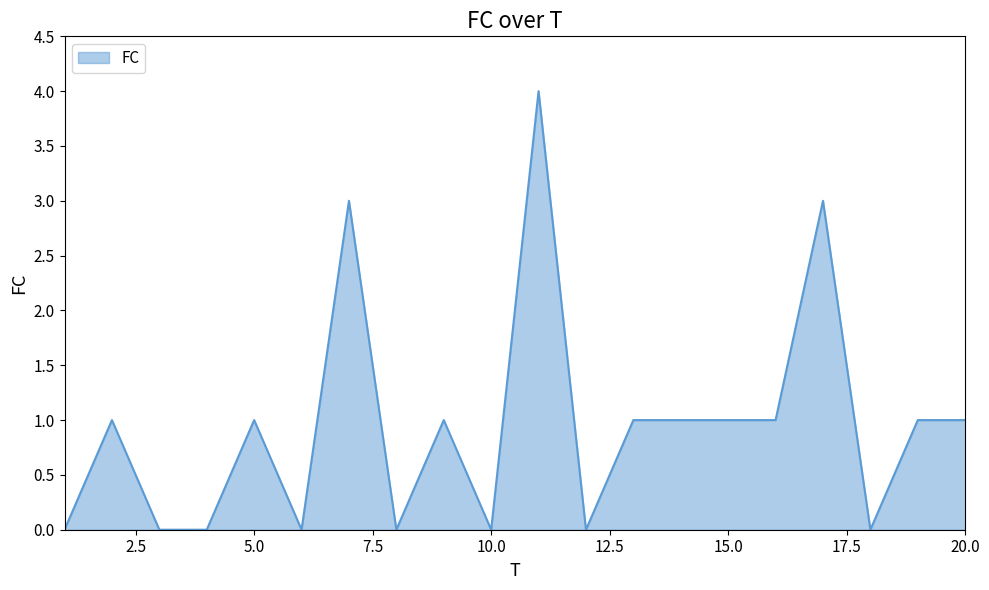

What is the greatest value displayed?

4